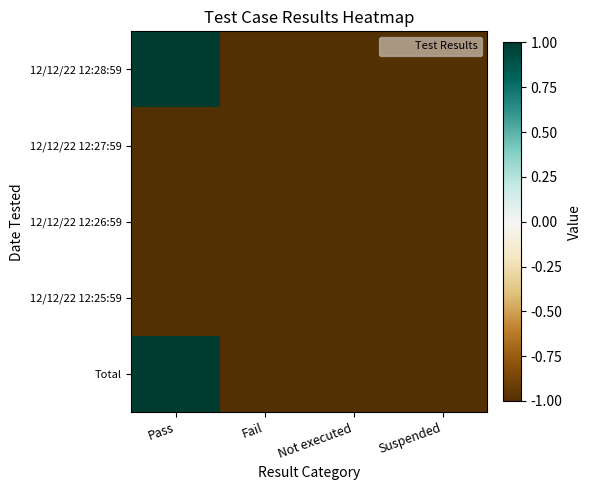

What is the spread (max minus min) of values at Pass?

2